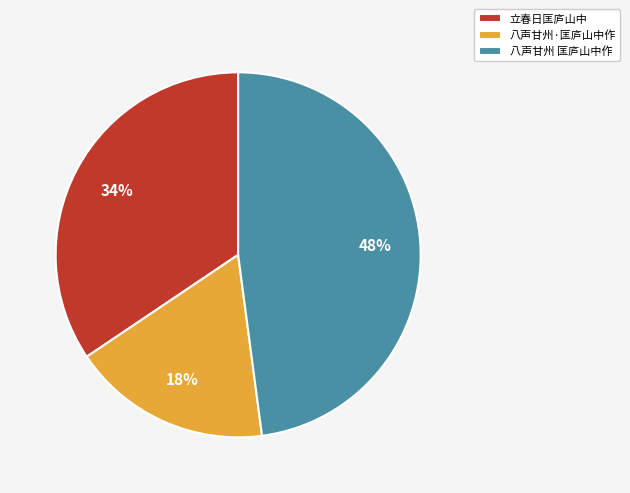

Rank the categories by value from highest to lowest.

八声甘州 匡庐山中作, 立春日匡庐山中, 八声甘州·匡庐山中作